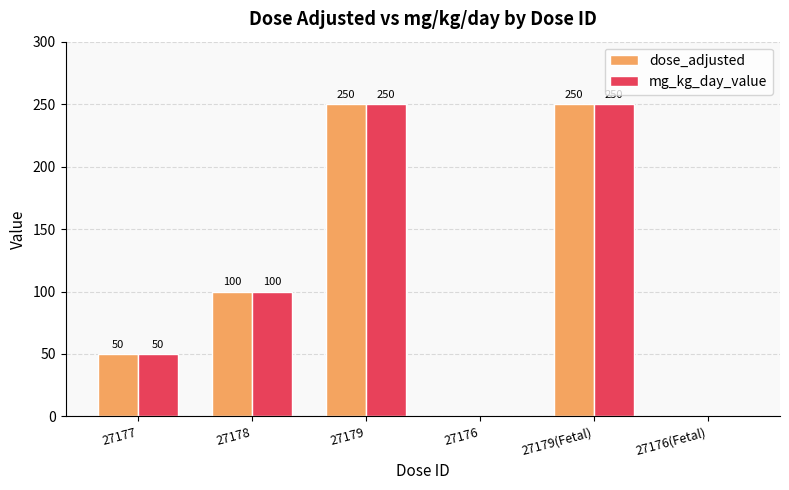

How many groups of bars are there?

6